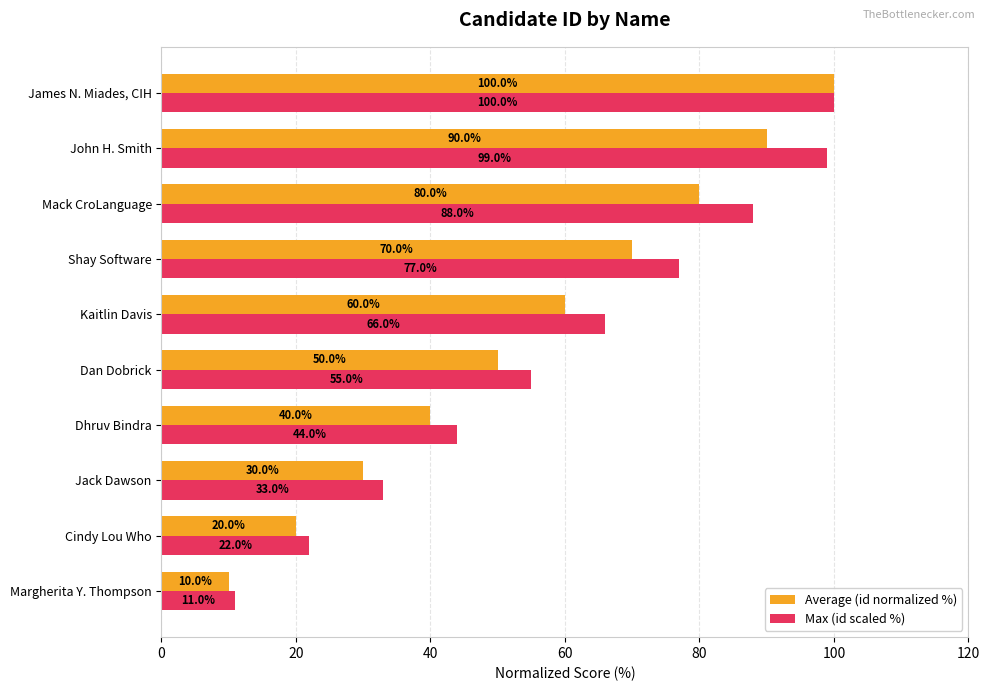

True or false: Max (id scaled %) has a value of 99 at John H. Smith.

True